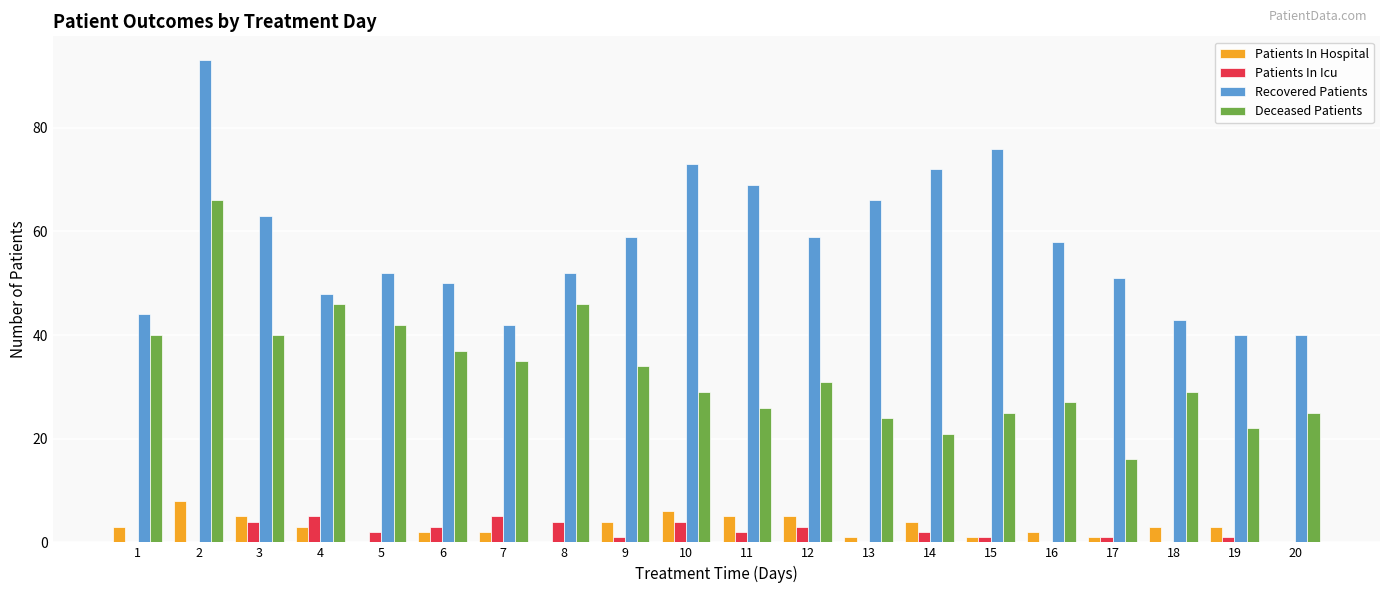

At which category is the sum across all series the highest?

2